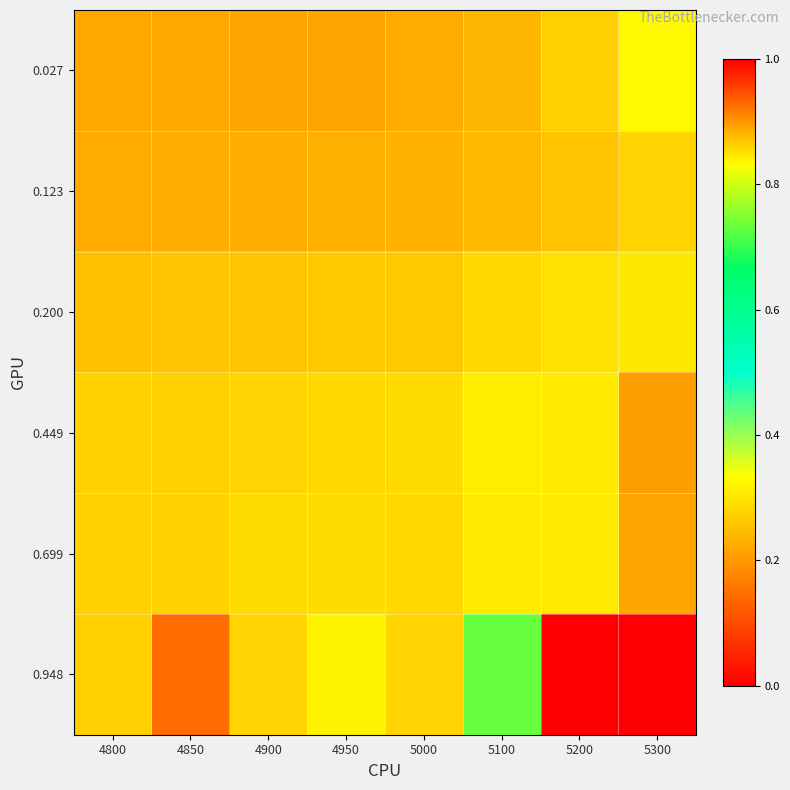

Which has a higher value, 5100 or 5300?

5300